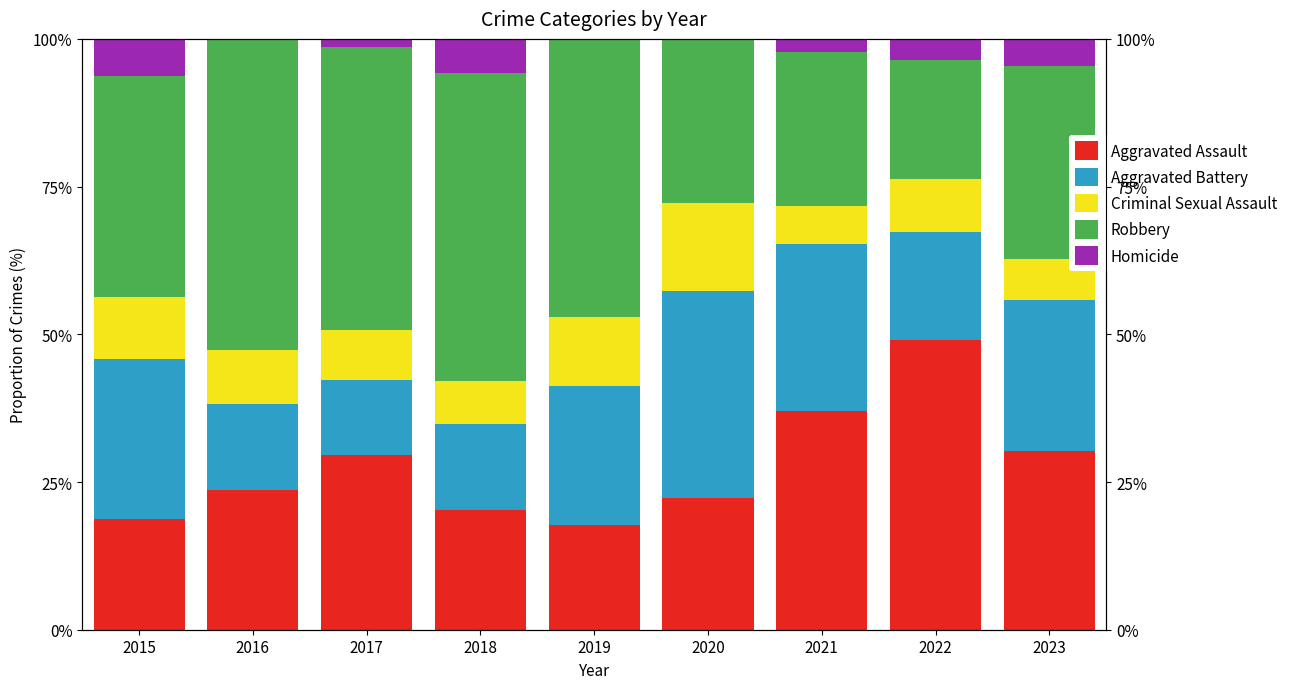

At which category does the chart reach its minimum across all series?

2016